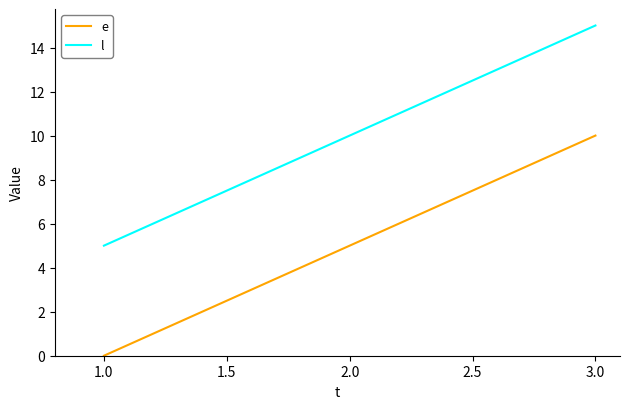

What is the difference between the highest and lowest values at 1.0?

5